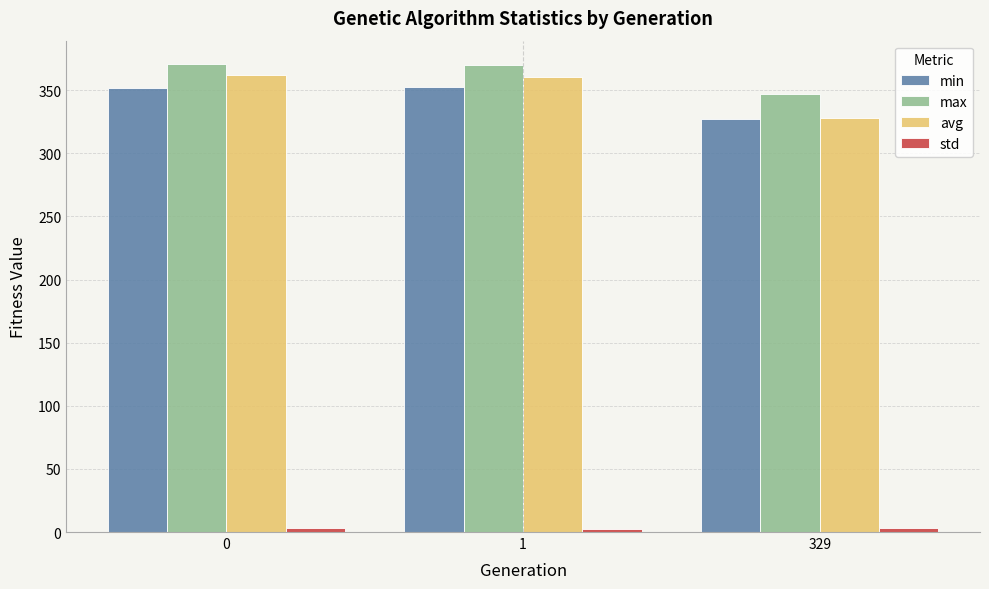

The value of min at 1 is 352.5. True or false?

True